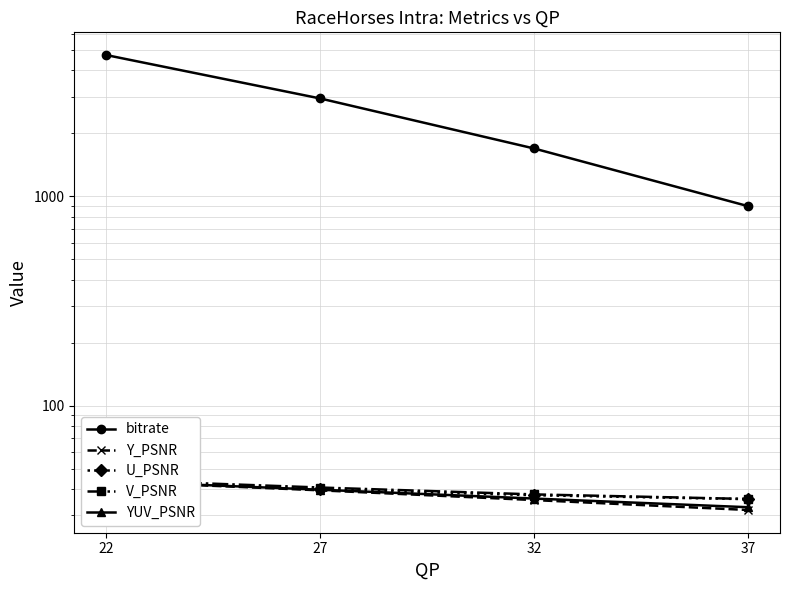

What are all the series names shown in the legend?

bitrate, Y_PSNR, U_PSNR, V_PSNR, YUV_PSNR